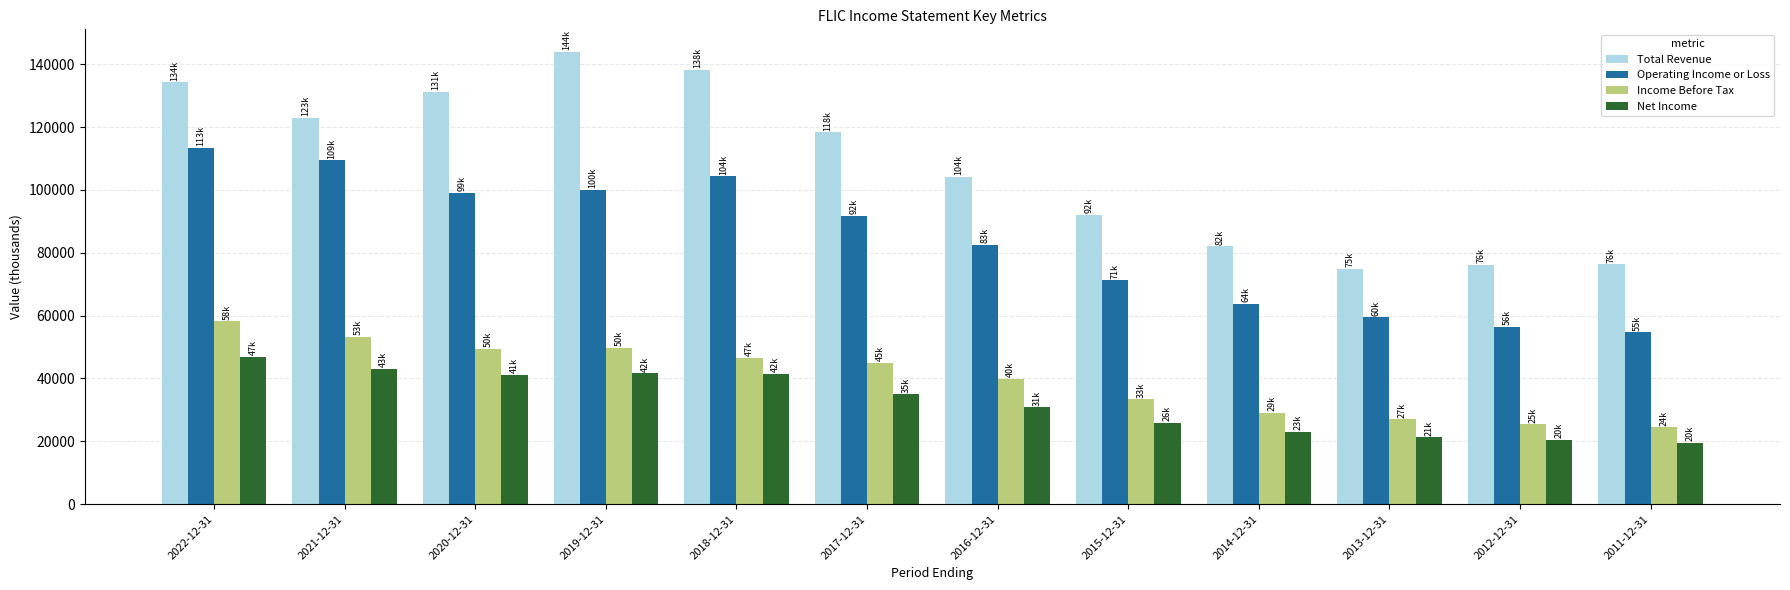

What is the total value across all series at 2014-12-31?

197800